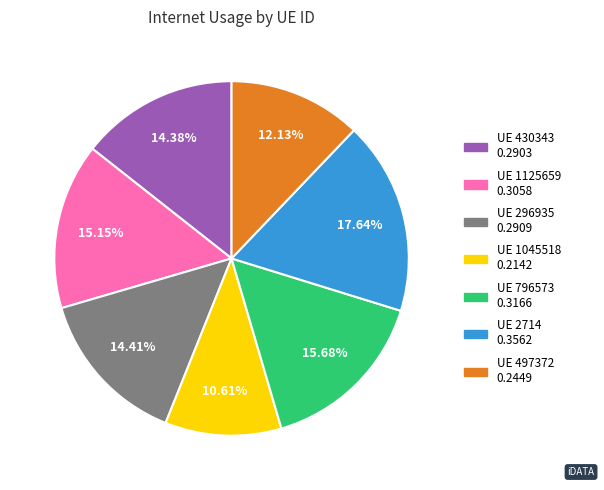

How many segments does this pie chart have?

7